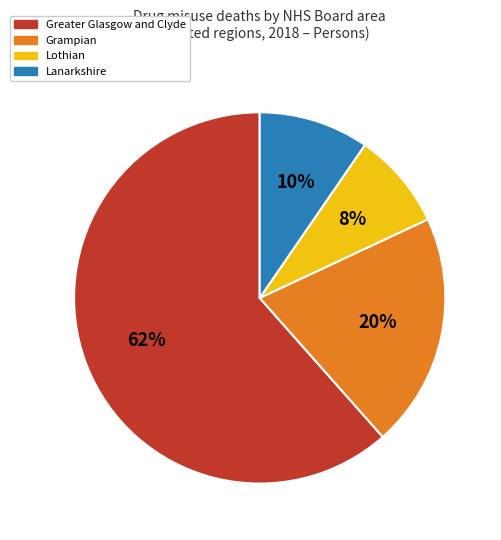

To the nearest percent, what percentage of the pie is Lanarkshire?

10%